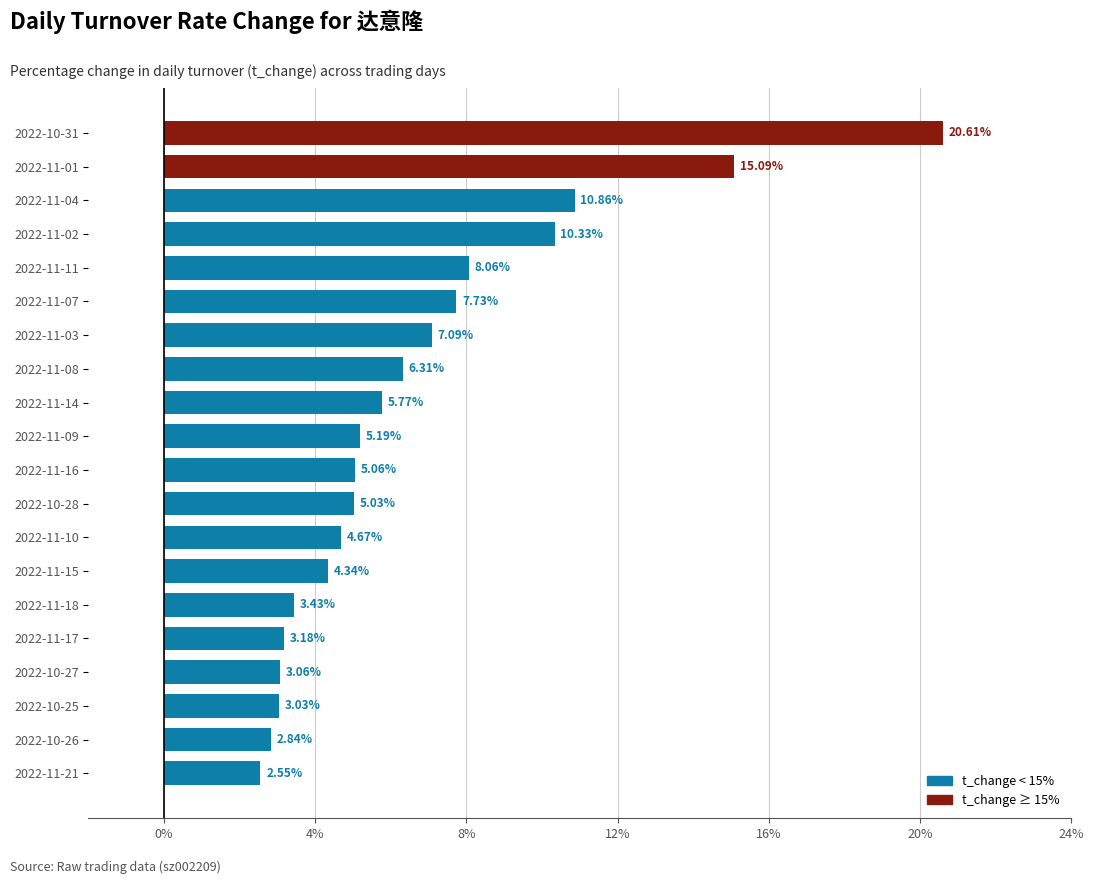

Rank the categories by value from highest to lowest.

2022-10-31, 2022-11-01, 2022-11-04, 2022-11-02, 2022-11-11, 2022-11-07, 2022-11-03, 2022-11-08, 2022-11-14, 2022-11-09, 2022-11-16, 2022-10-28, 2022-11-10, 2022-11-15, 2022-11-18, 2022-11-17, 2022-10-27, 2022-10-25, 2022-10-26, 2022-11-21